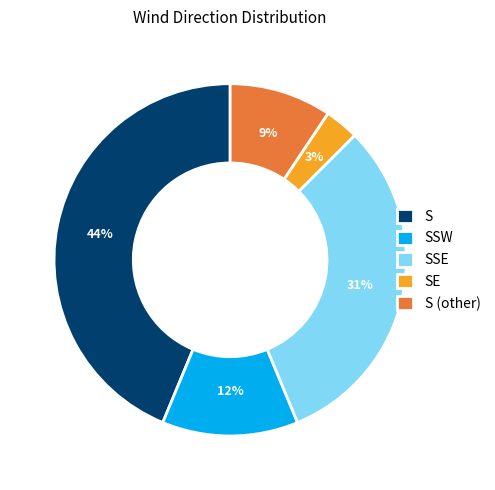

How many segments does this pie chart have?

5